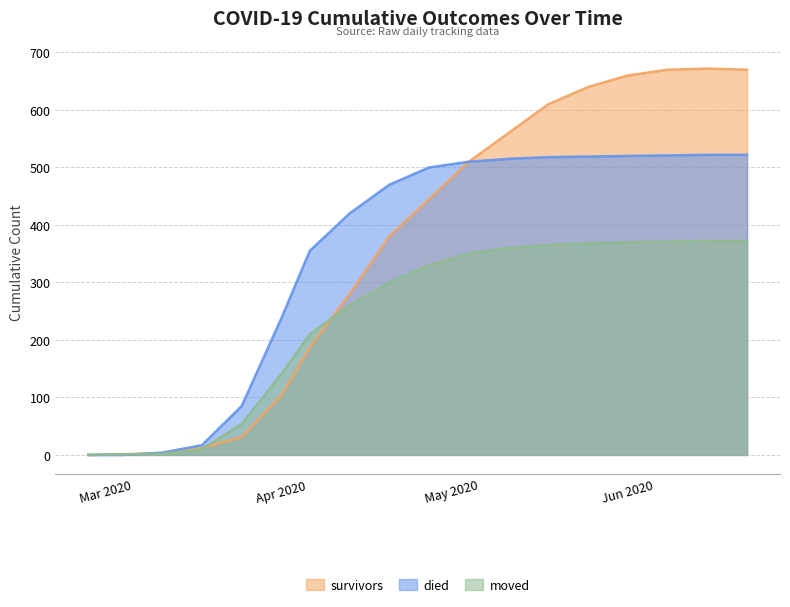

The moved series shows 350 at 2020-05-04. True or false?

True